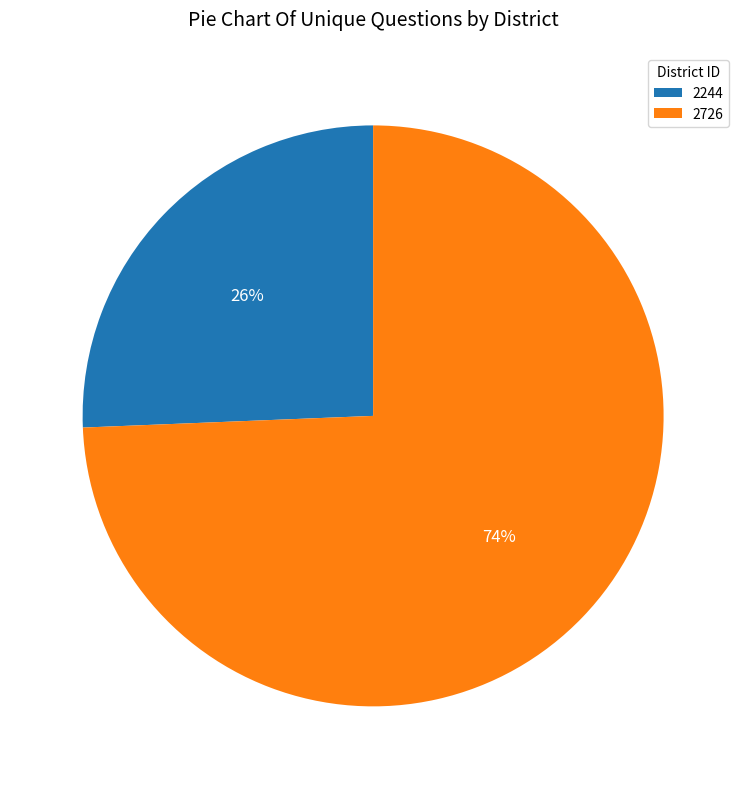

Count the number of slices in the pie.

2